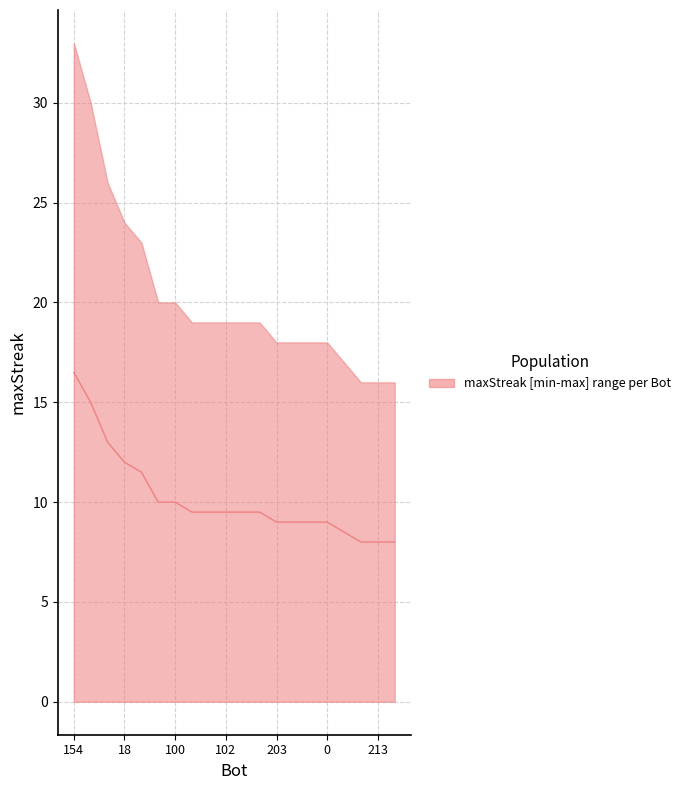

Does the chart have visible grid lines?

Yes